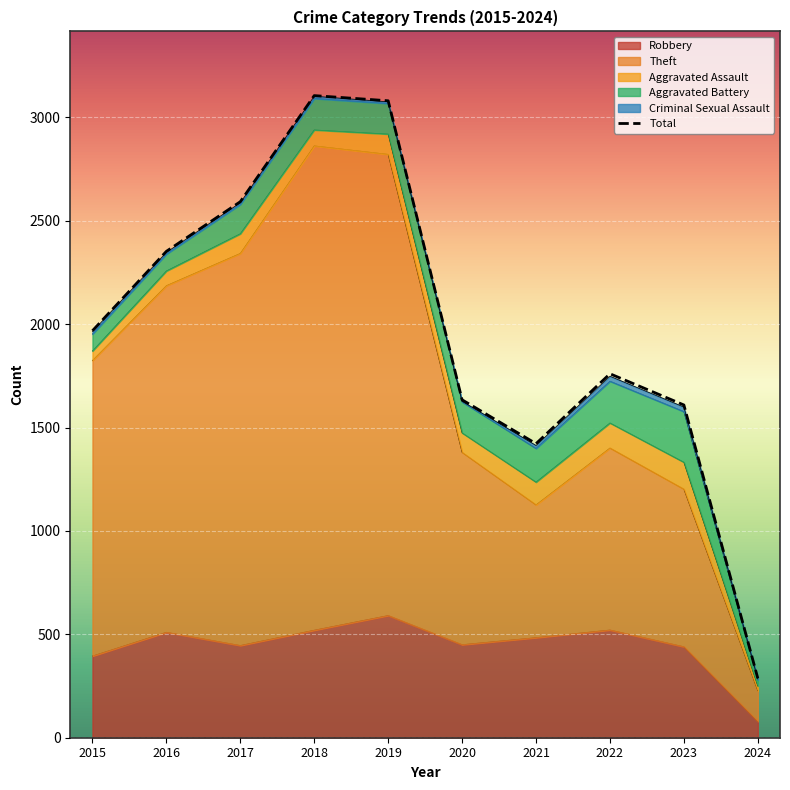

What is the lowest value of the Total series?

287